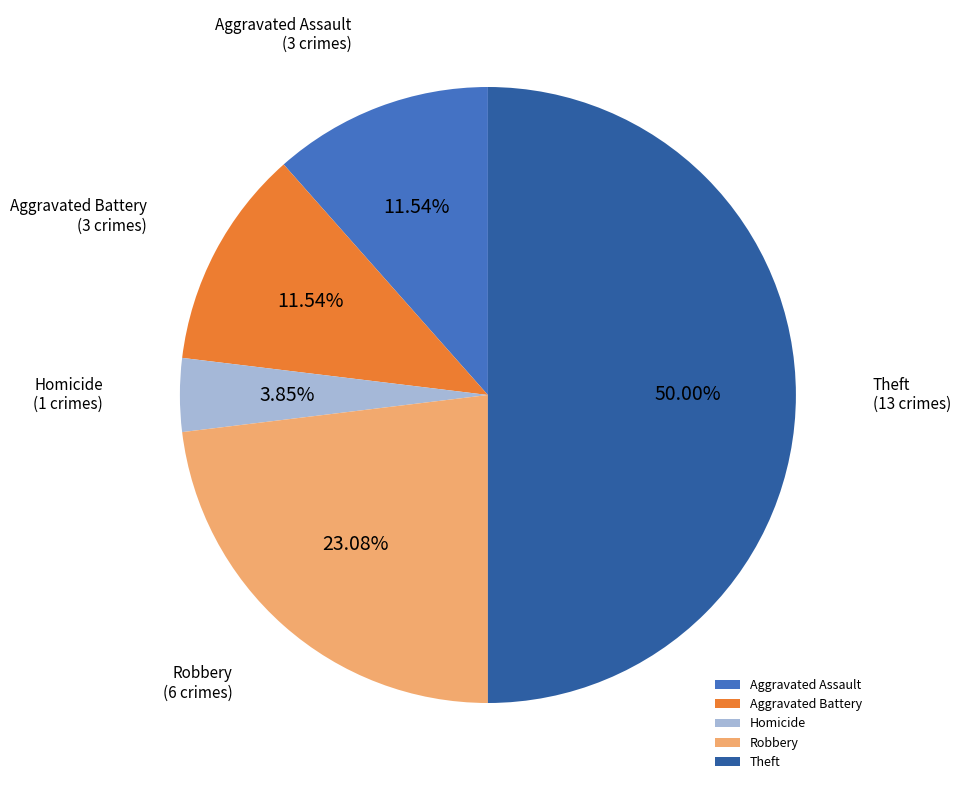

Does Aggravated Assault account for over 50% of the chart?

No